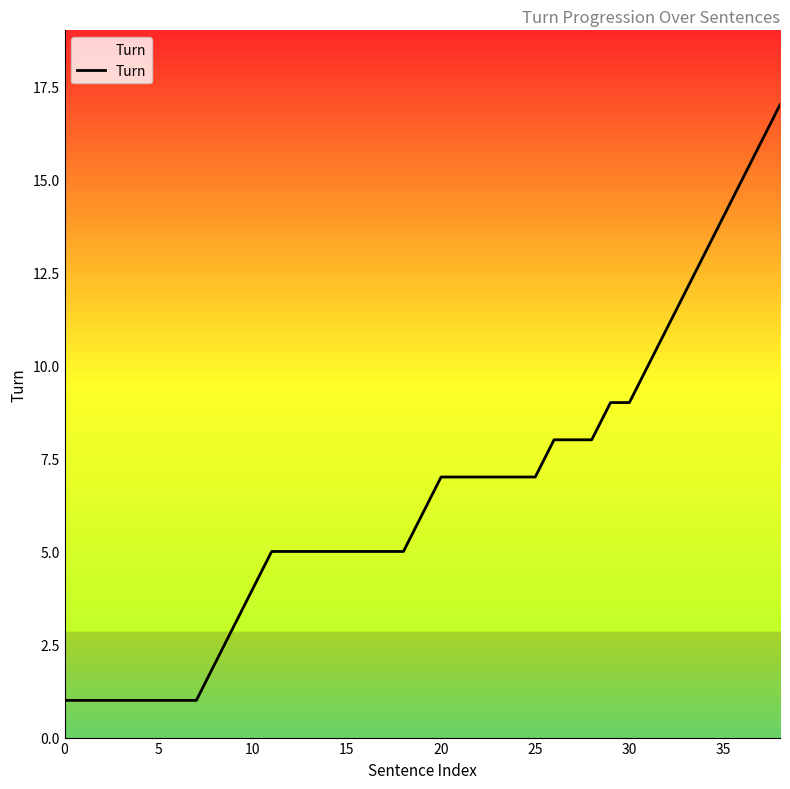

What is the maximum value shown in the chart?

17